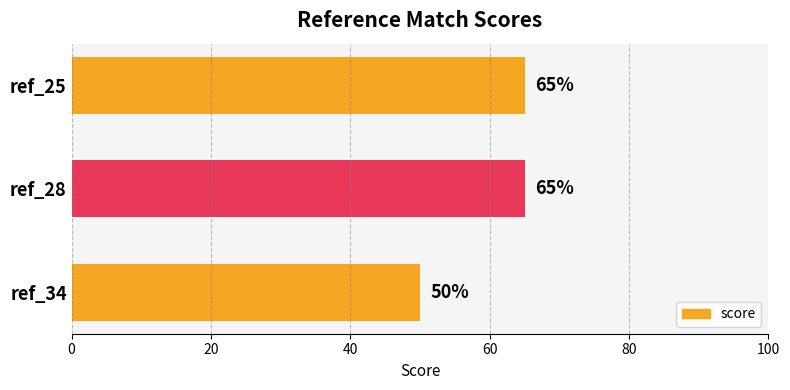

Count the values in the range 50 to 65.

3